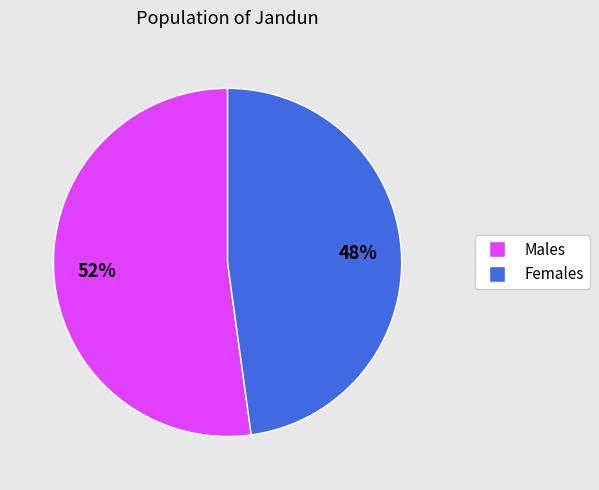

Is there a majority slice in this chart?

Yes